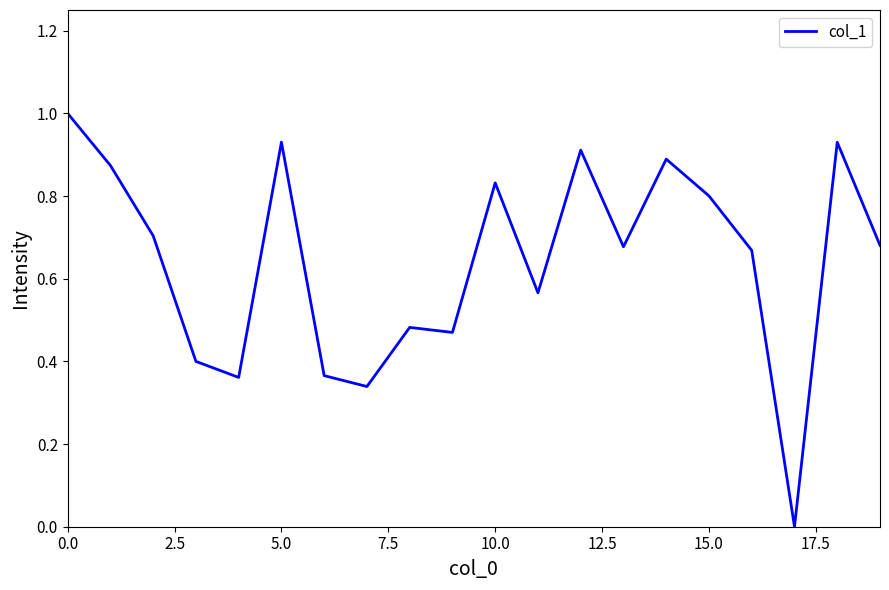

What is the difference between the maximum and minimum values?

1.0